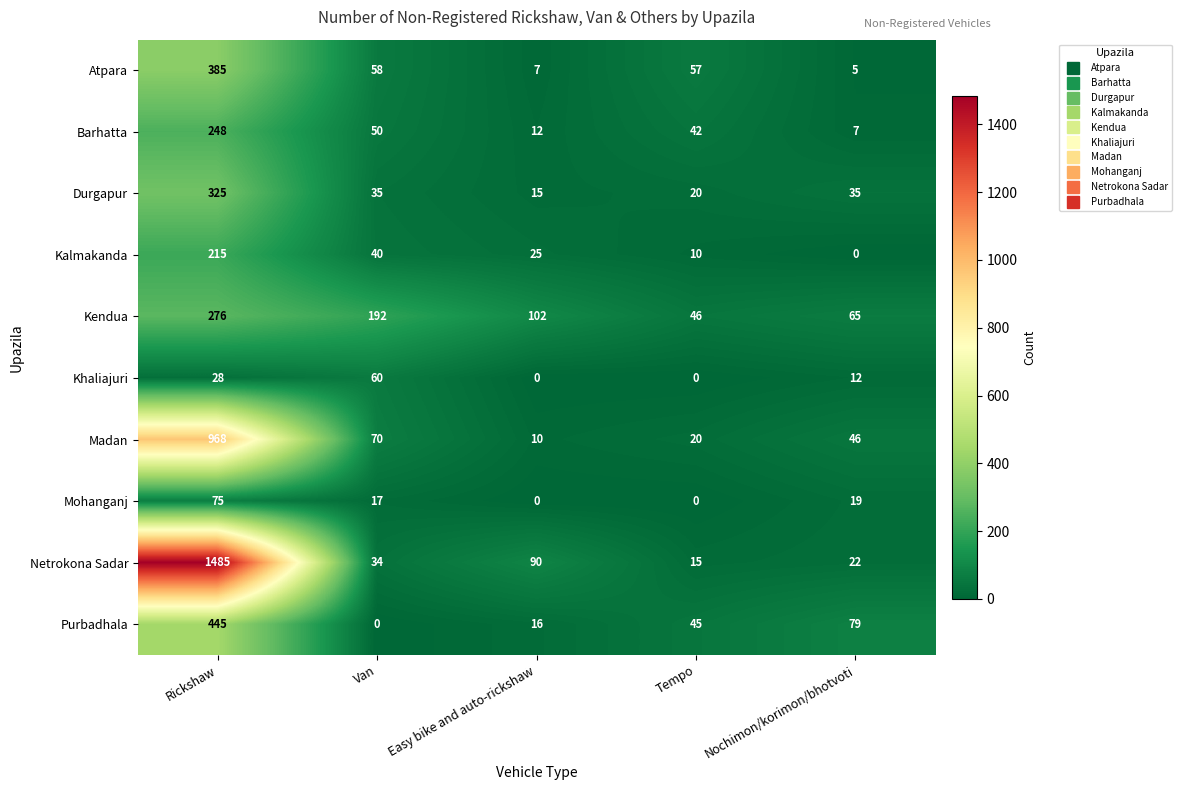

At which category is the sum across all series the highest?

Rickshaw